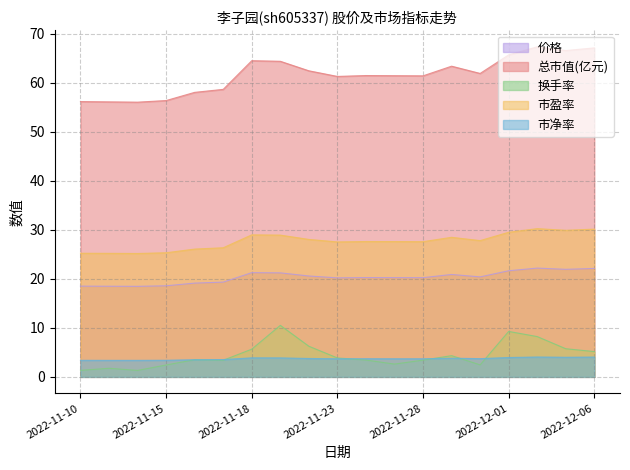

What is the sum of the 换手率 values at 2022-11-24 and 2022-11-22?

9.7